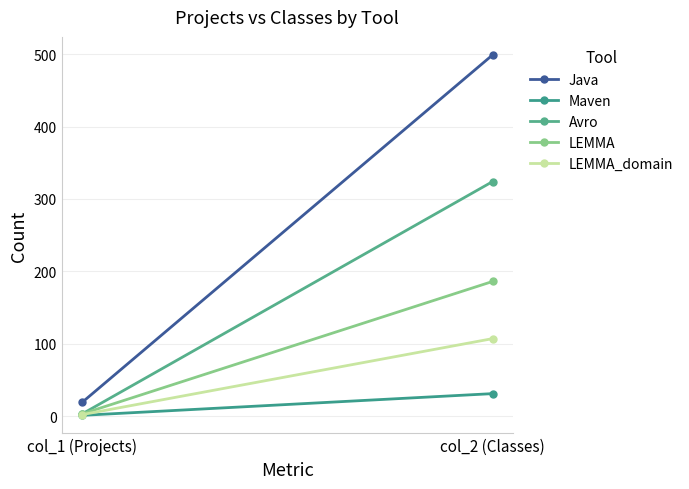

How many series are shown in this chart?

5